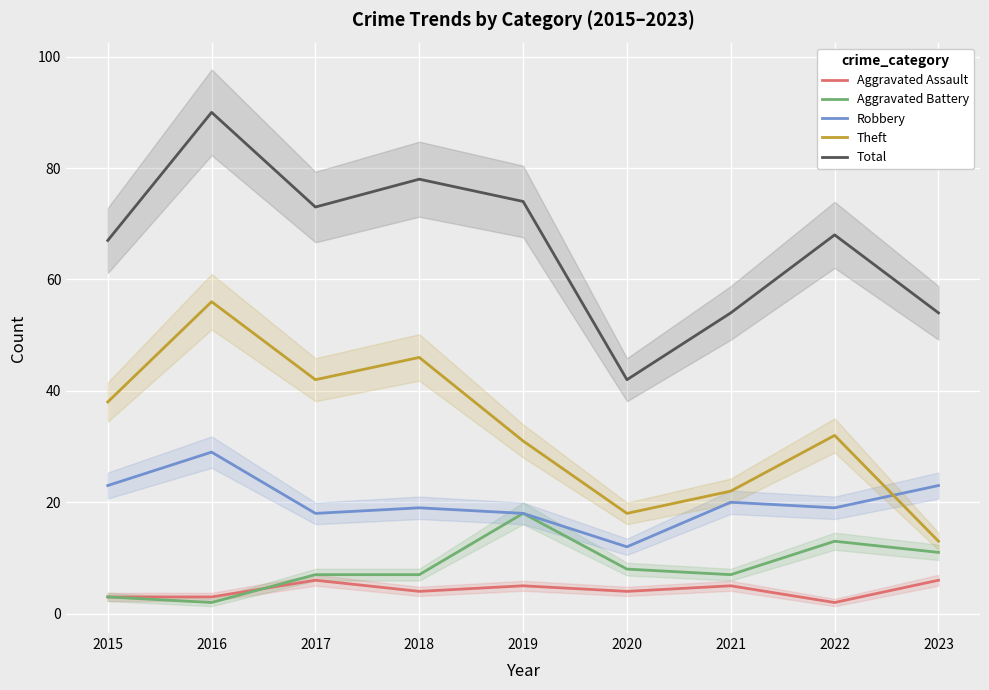

Reading left to right, what are all the values shown in this chart?

Aggravated Assault: 2015=3	2016=3	2017=6	2018=4	2019=5	2020=4	2021=5	2022=2	2023=6
Aggravated Battery: 2015=3	2016=2	2017=7	2018=7	2019=18	2020=8	2021=7	2022=13	2023=11
Robbery: 2015=23	2016=29	2017=18	2018=19	2019=18	2020=12	2021=20	2022=19	2023=23
Theft: 2015=38	2016=56	2017=42	2018=46	2019=31	2020=18	2021=22	2022=32	2023=13
Total: 2015=67	2016=90	2017=73	2018=78	2019=74	2020=42	2021=54	2022=68	2023=54